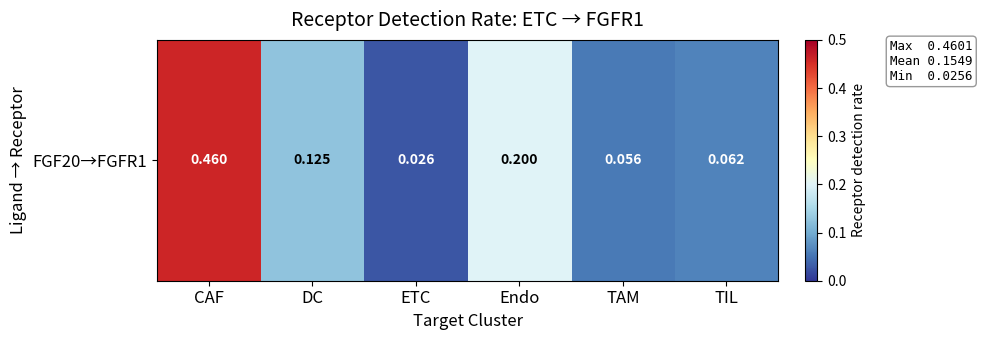

The chart shows a value of 0.0 at ETC. True or false?

False